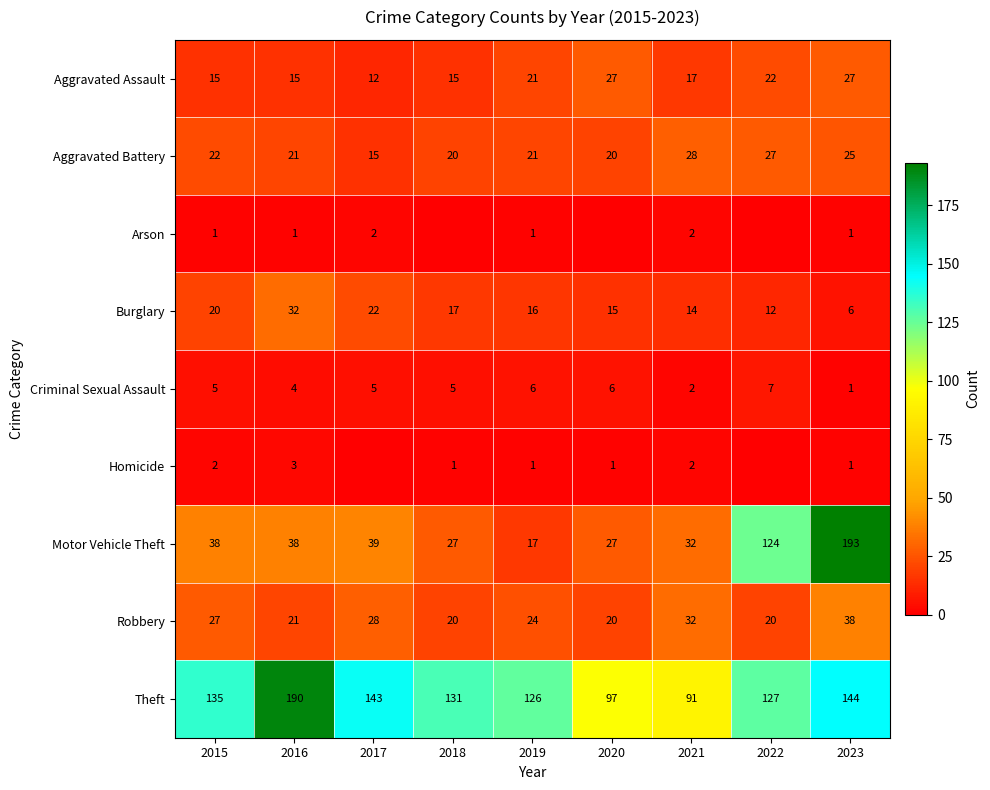

At which label does Theft first exceed 131?

2015